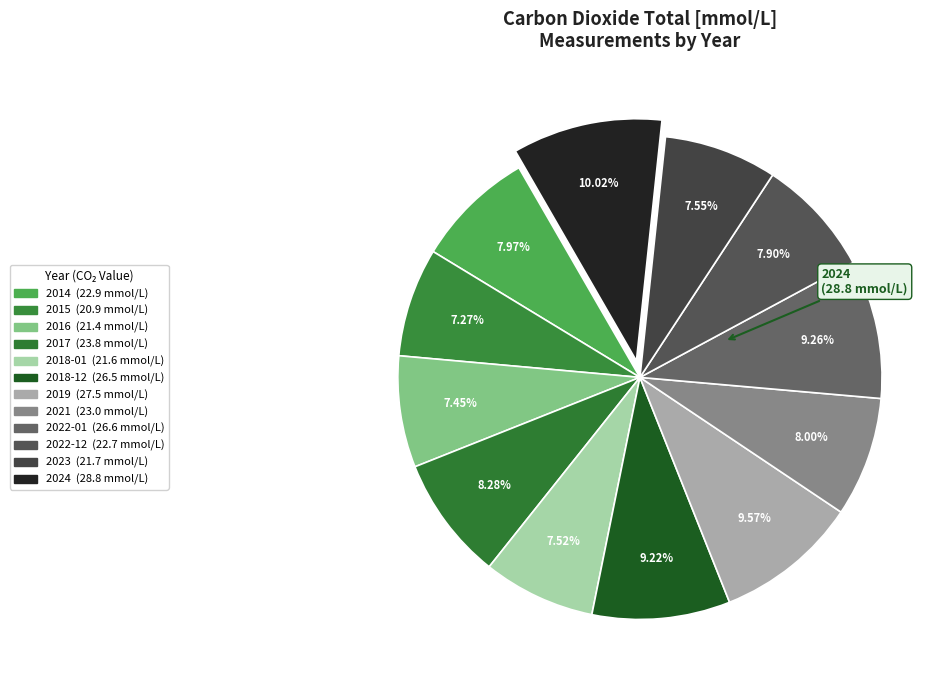

What percentage is the 2019 slice, to the nearest percent?

10%